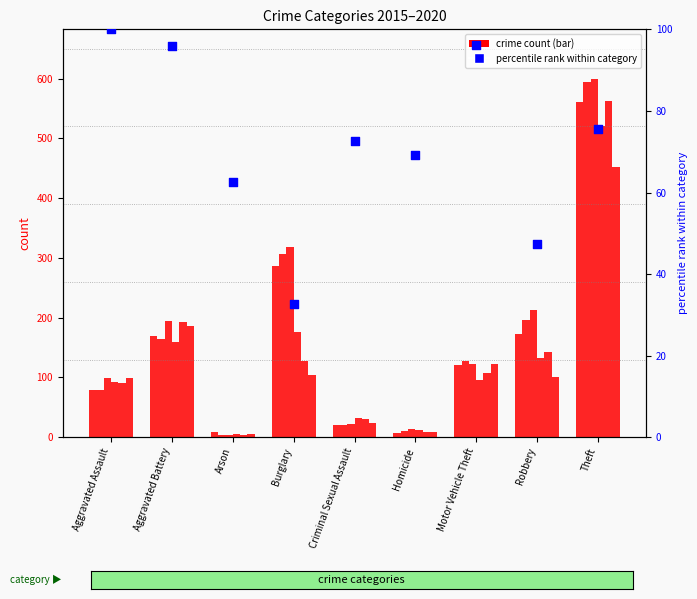

Which has a higher value, Burglary or Criminal Sexual Assault?

Criminal Sexual Assault